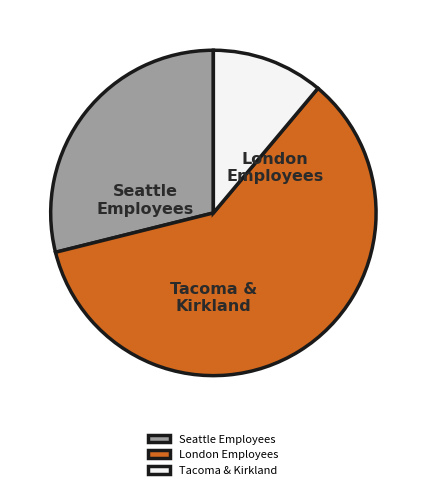

Does Tacoma & Kirkland represent more than half of the total?

No